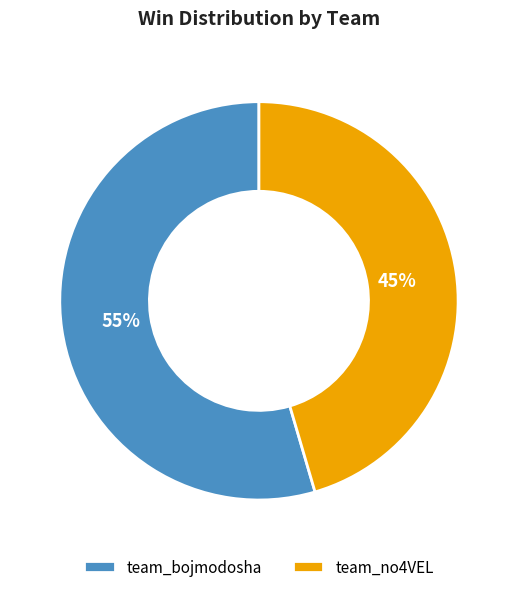

Is the sum of team_no4VEL and team_bojmodosha greater than half?

Yes